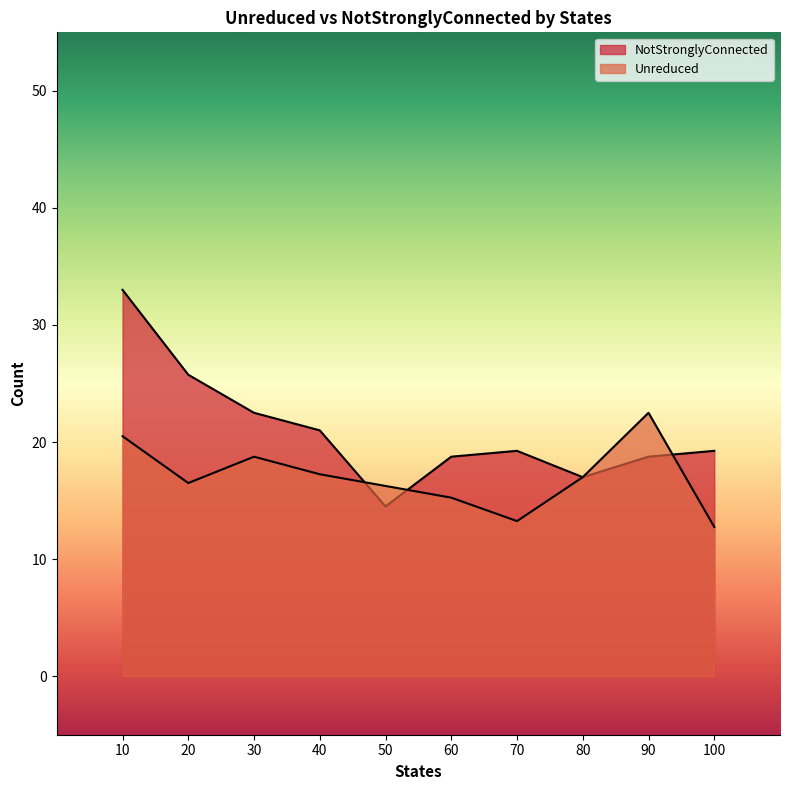

Is the value of NotStronglyConnected at 20 greater than the value of Unreduced at 70?

Yes